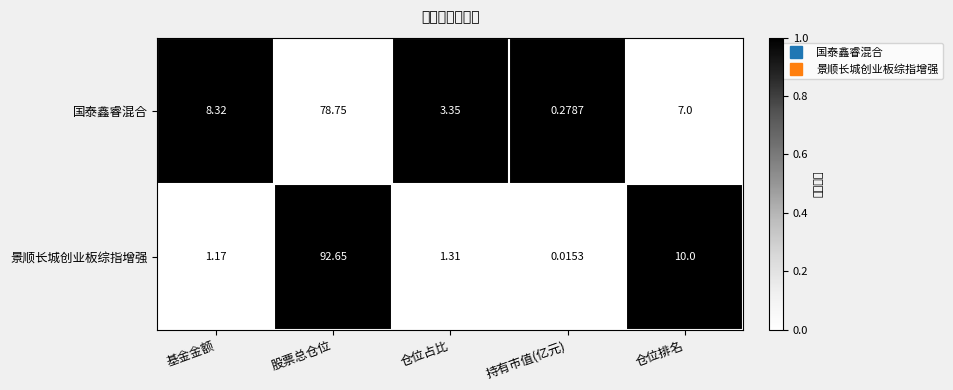

At which category is the sum across all series the highest?

股票总仓位